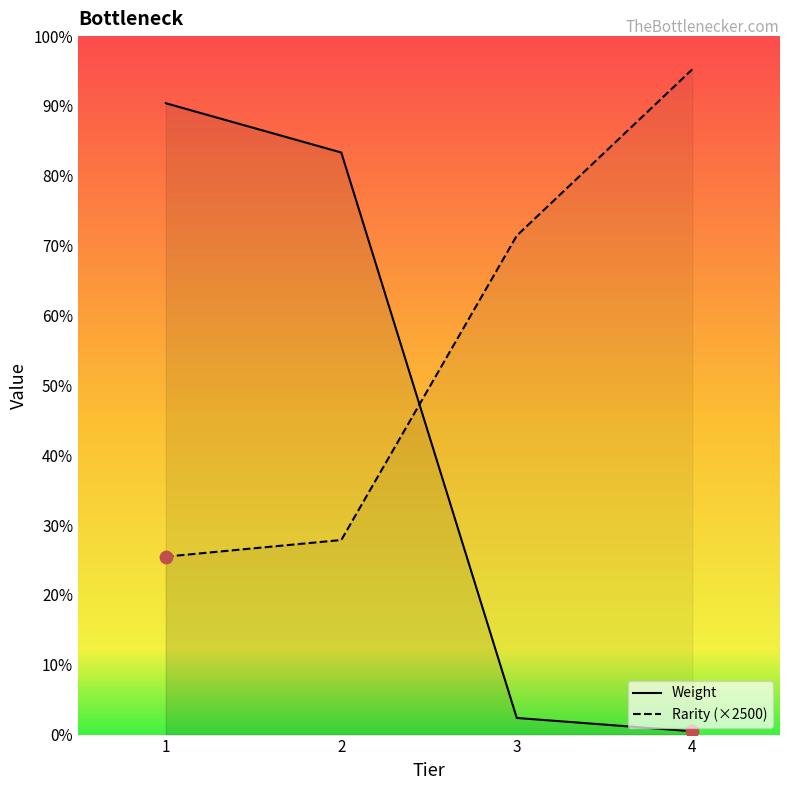

Which series has the widest spread of Y values?

Weight